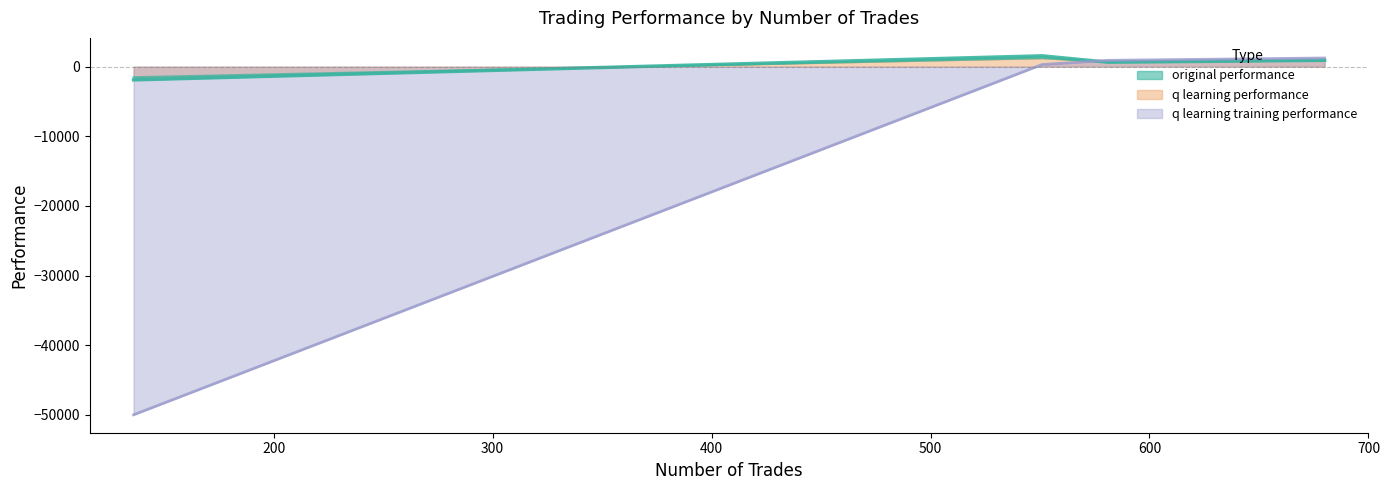

Rank the categories by q learning training performance value from highest to lowest.

680, 581, 551, 136